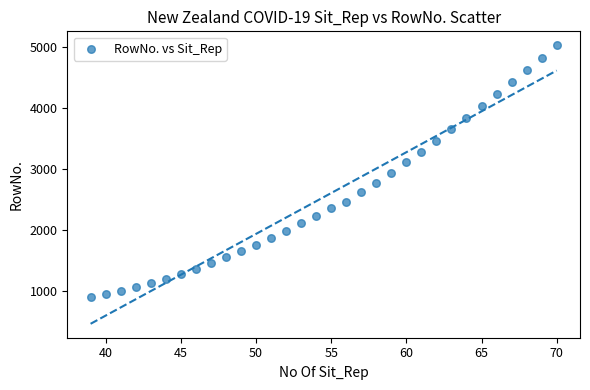

What is the range of Y values (max minus min)?

4136